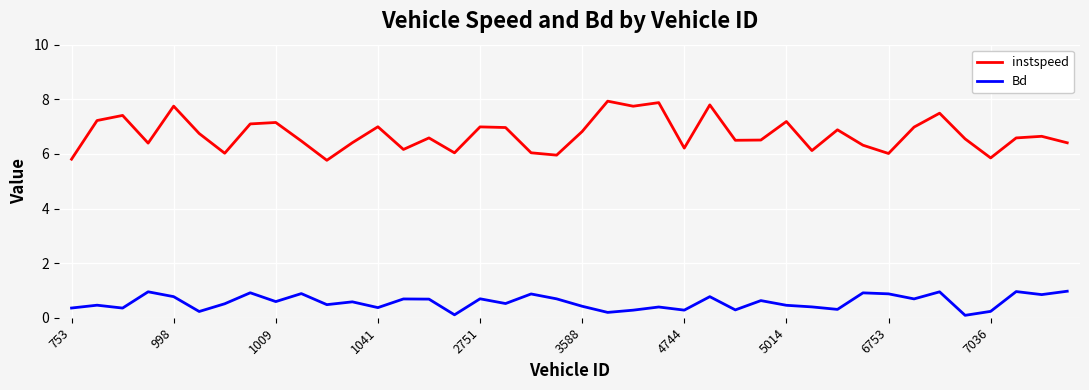

Which series has the widest spread of values?

instspeed